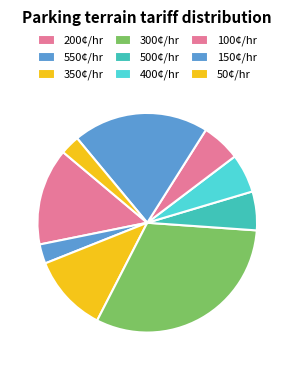

Count the number of slices in the pie.

9